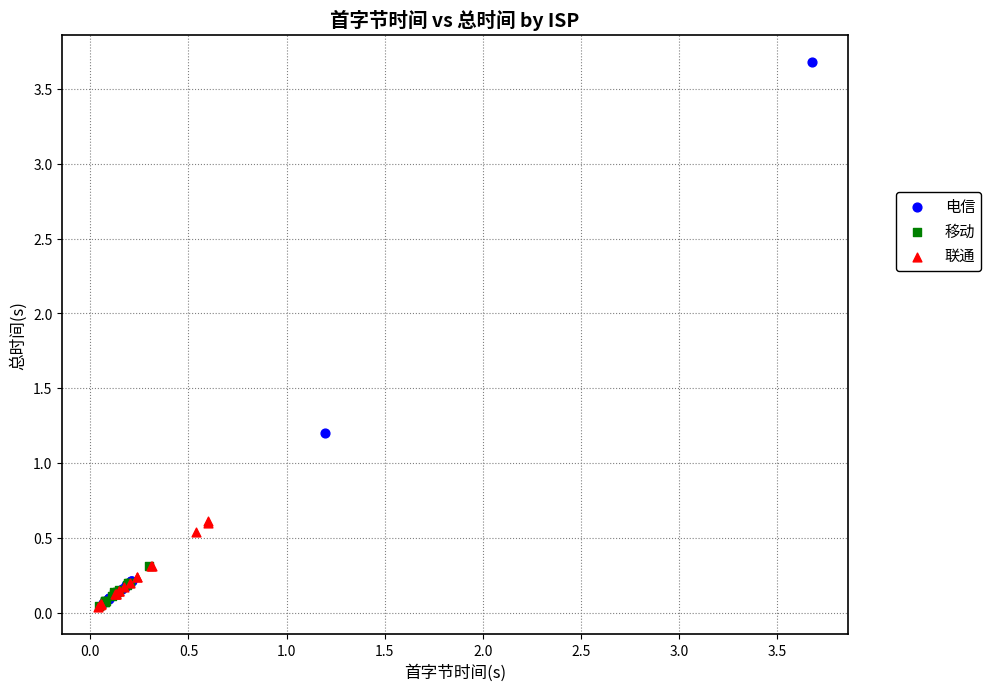

Which series has the largest Y range (max minus min)?

电信